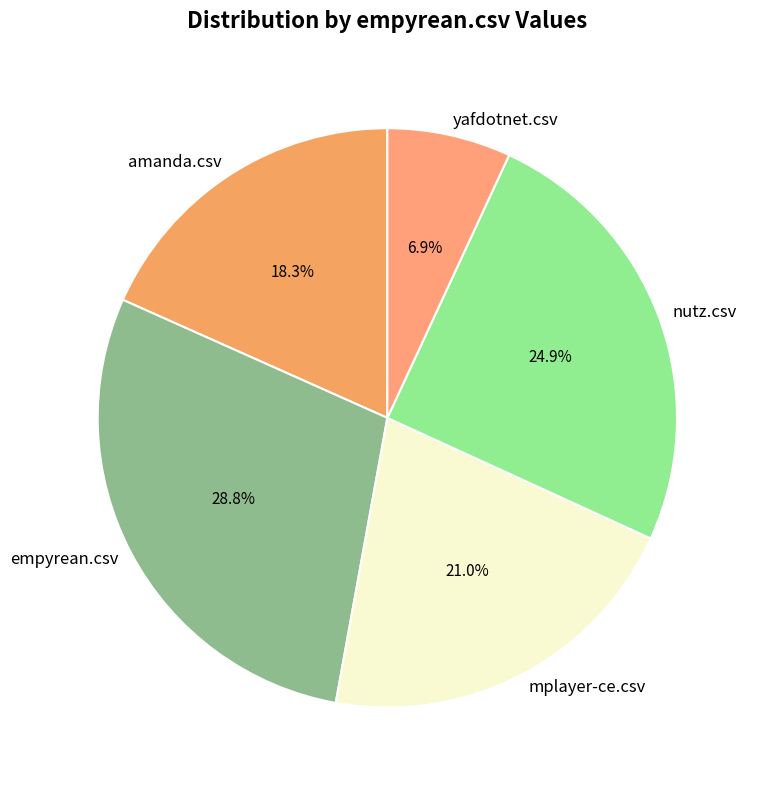

Is yafdotnet.csv the majority of the pie?

No